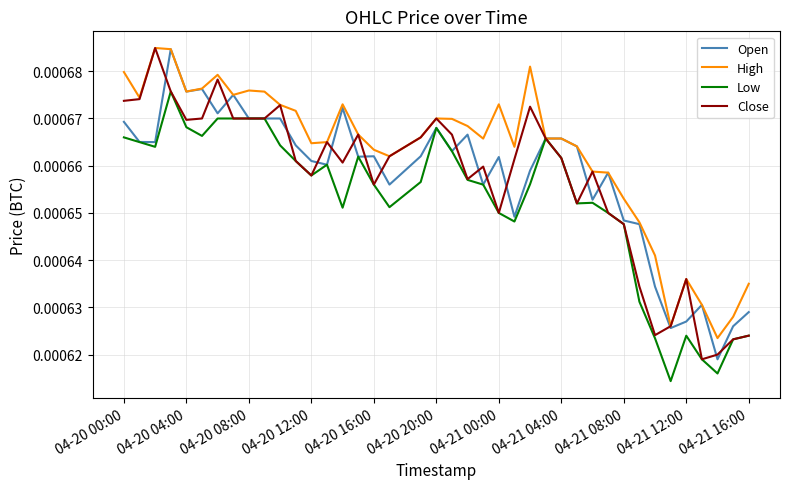

Which series has the widest spread of values?

Close